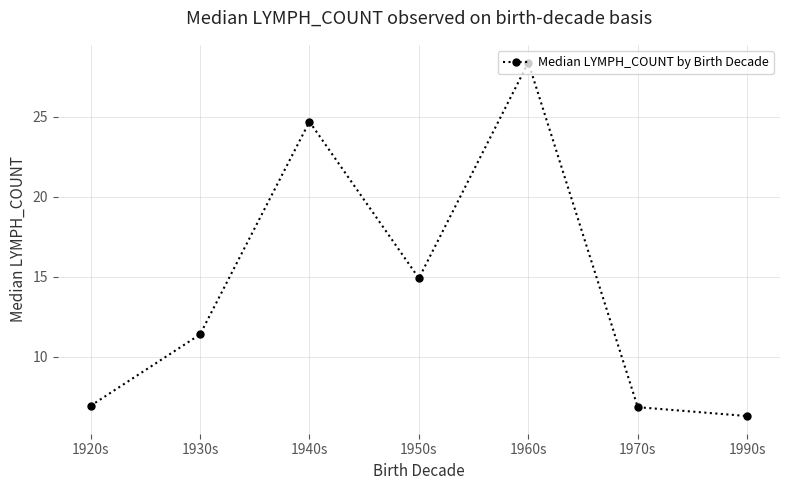

What is the label of the 6th point from the right?

1930s